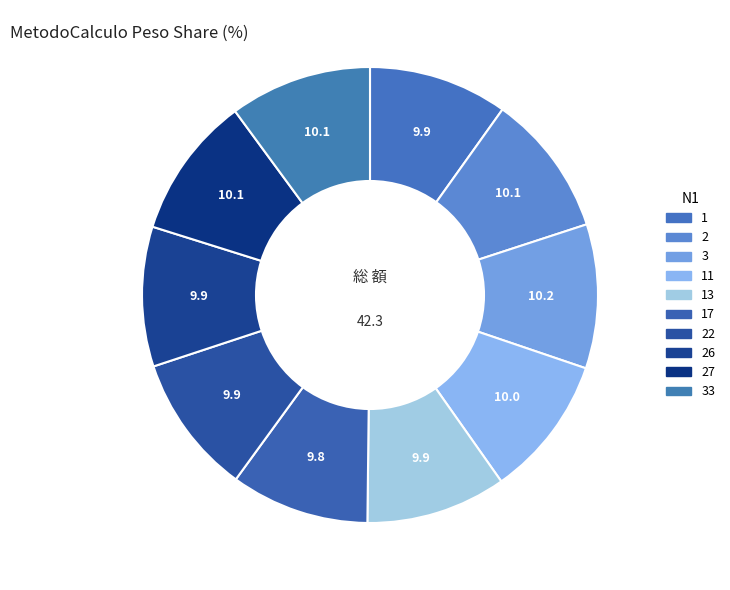

What is the ratio of the value at 22 to the value at 2?

1.0